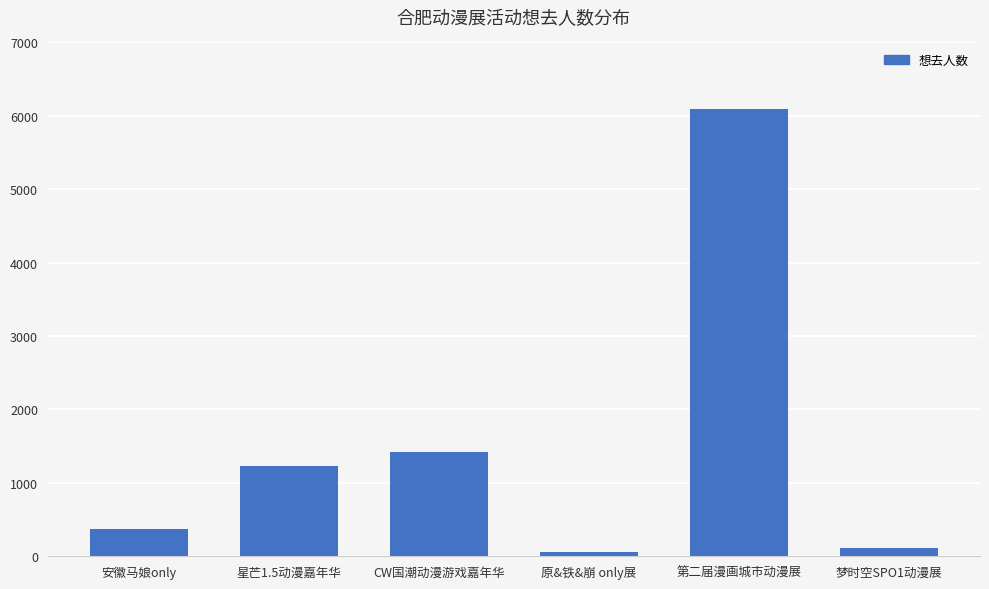

Which category has the highest value across all series?

第二届漫画城市动漫展